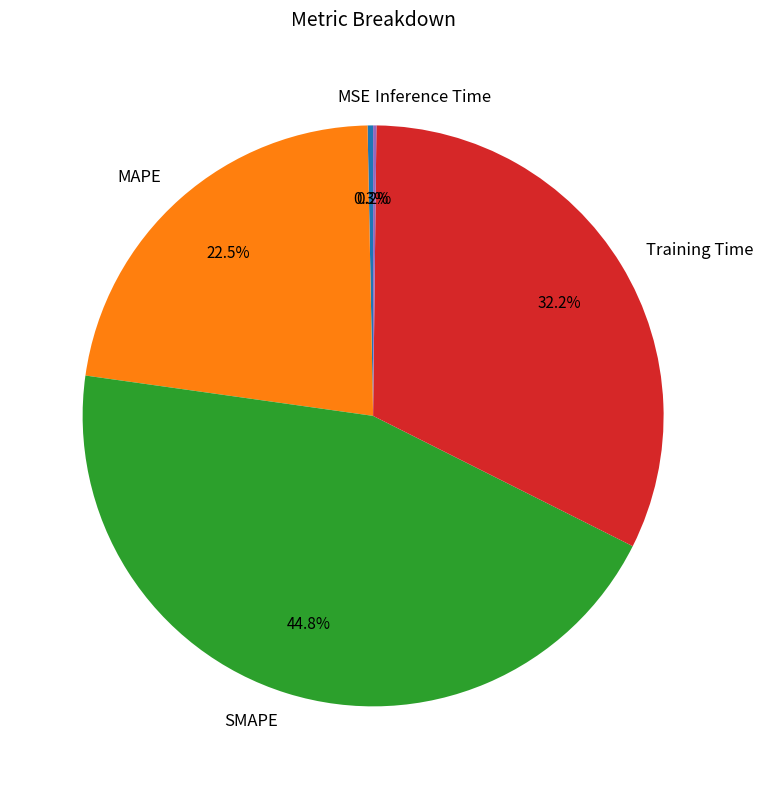

Does Training Time represent more than half of the total?

No